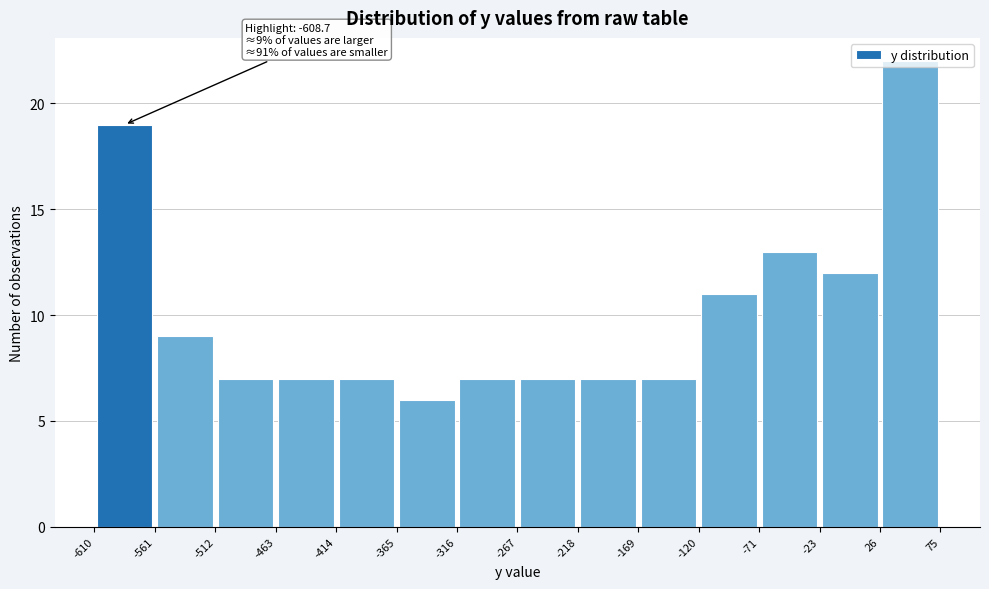

Which range on the x-axis has the tallest bar?

26 to 75